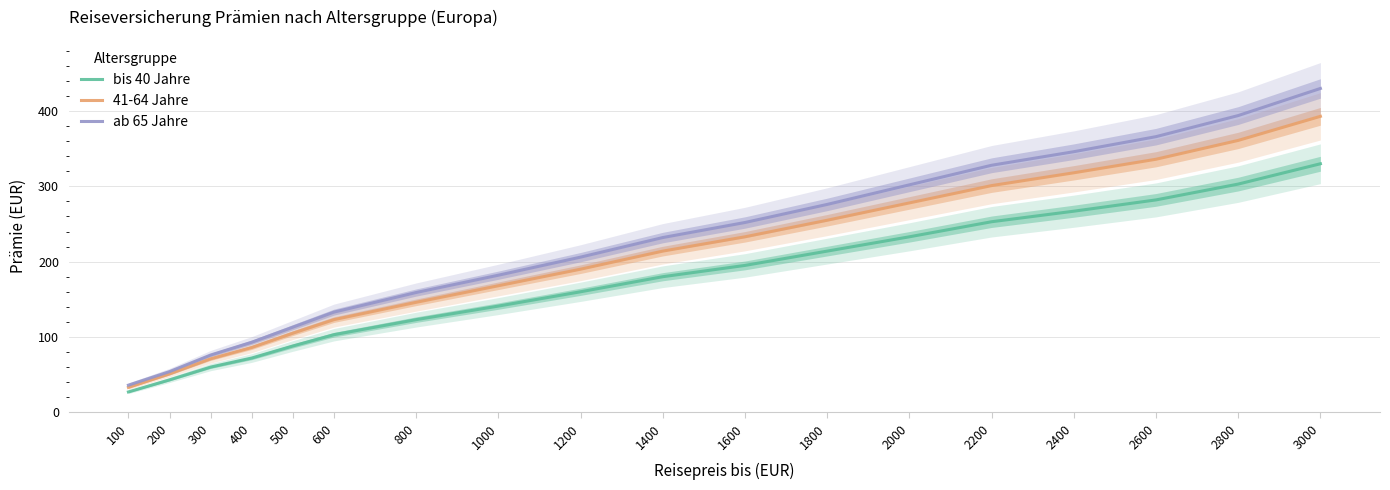

Which series has the widest spread of values?

ab 65 Jahre